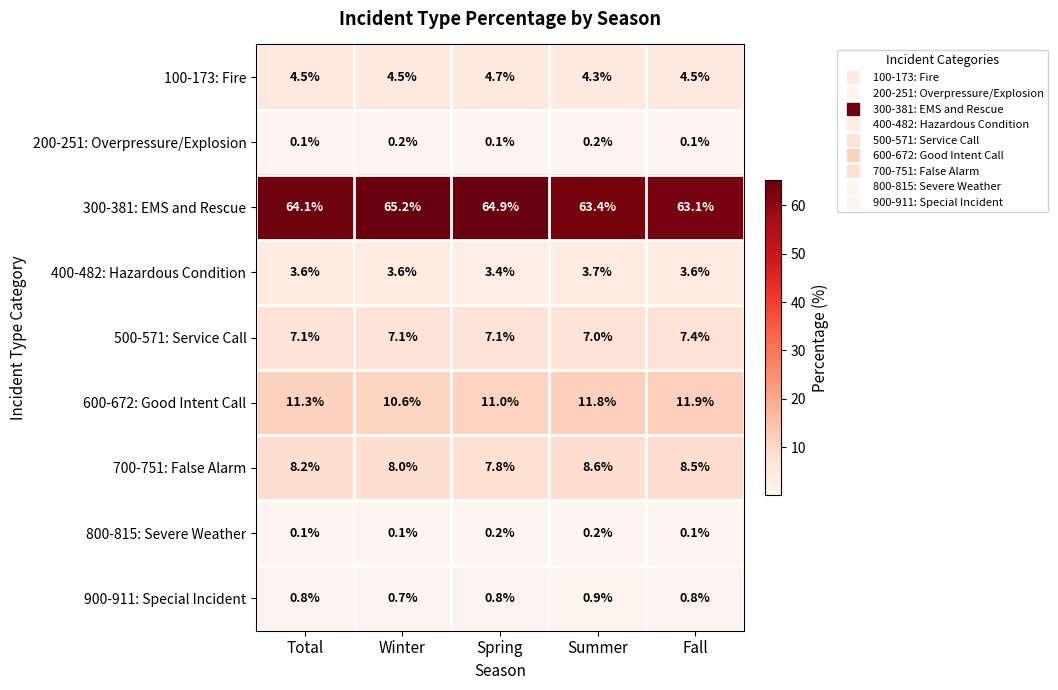

At Spring, list the series in order from largest to smallest.

300-381: EMS and Rescue, 600-672: Good Intent Call, 700-751: False Alarm, 500-571: Service Call, 100-173: Fire, 400-482: Hazardous Condition, 900-911: Special Incident, 800-815: Severe Weather, 200-251: Overpressure/Explosion